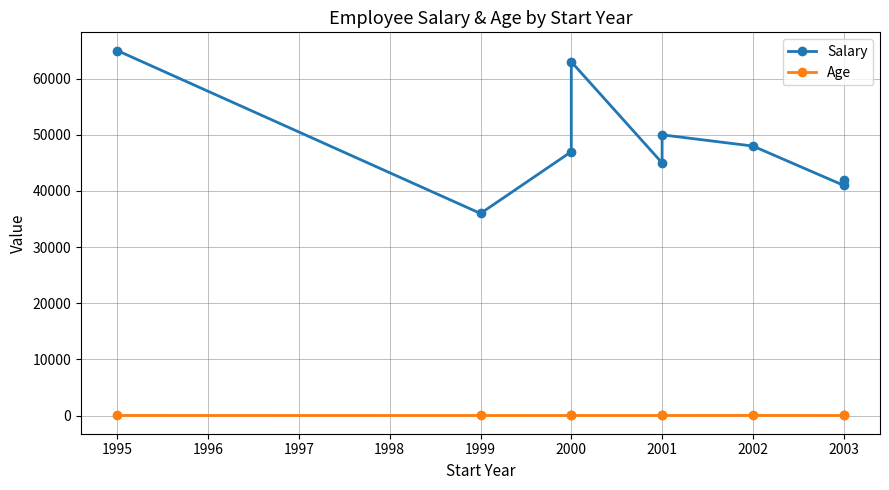

How many categories are shown in the chart?

9